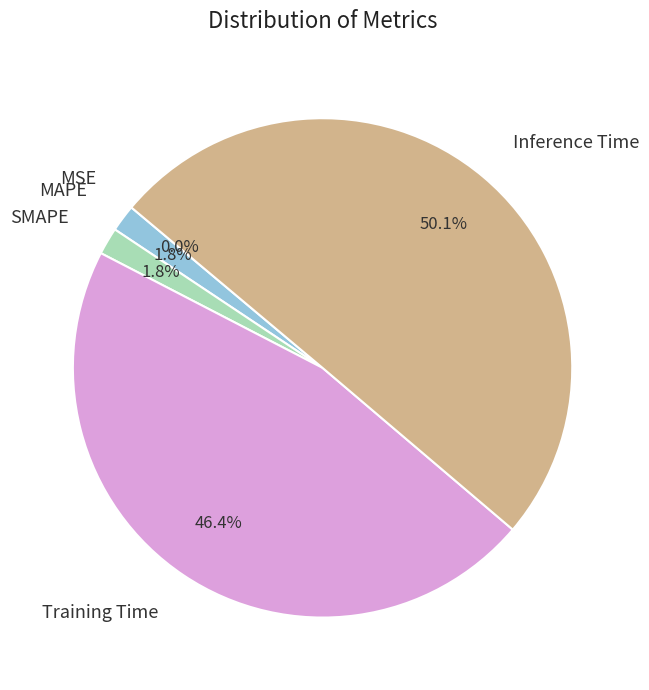

What is the largest slice in the pie chart?

Inference Time